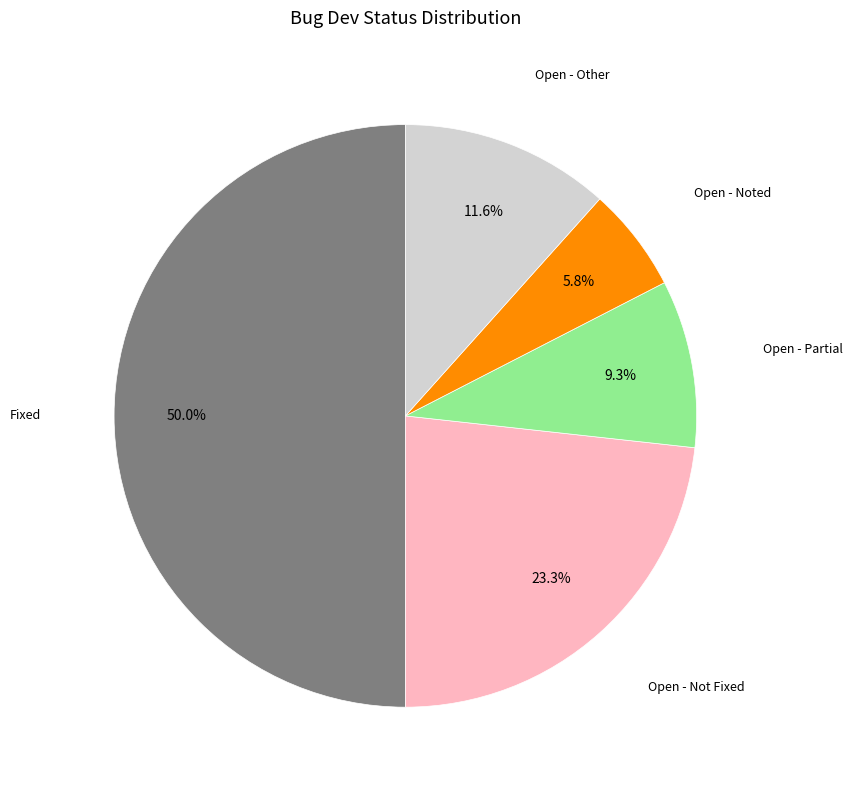

Does any single category account for the majority?

No